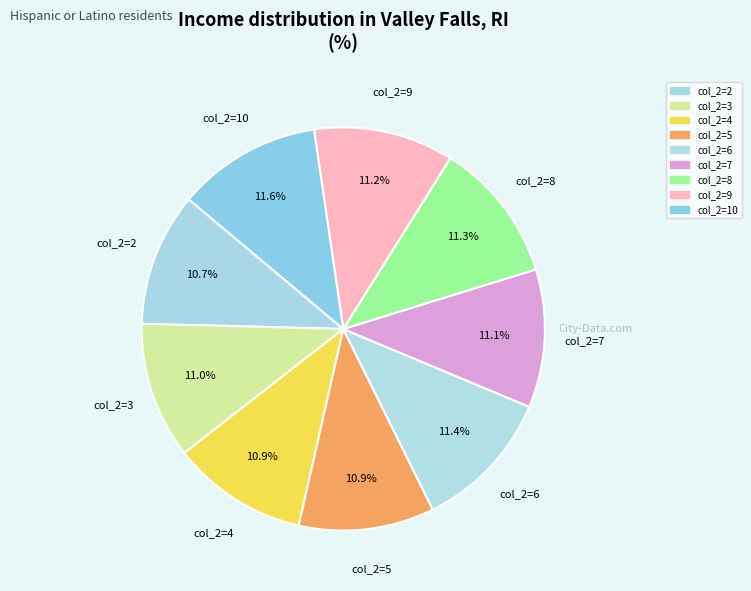

What is the ratio of the value at col_2=6 to the value at col_2=7?

1.0